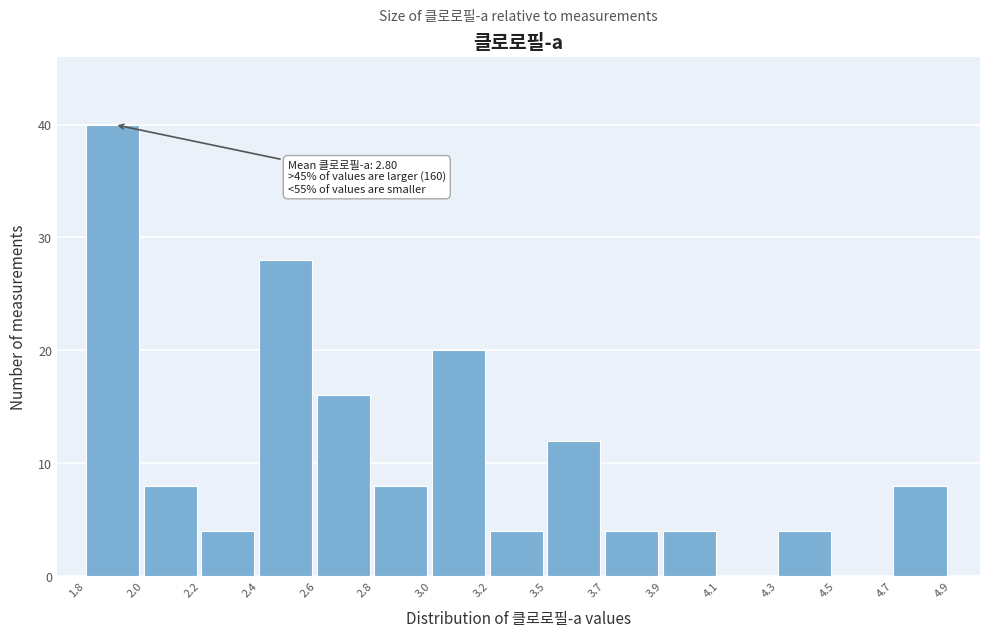

Reading left to right, list all the values displayed in this chart.

1.8=40	2.0=8	2.2=4	2.4=28	2.6=16	2.8=8	3.0=20	3.2=4	3.5=12	3.7=4	3.9=4	4.1=0	4.3=4	4.5=0	4.7=8